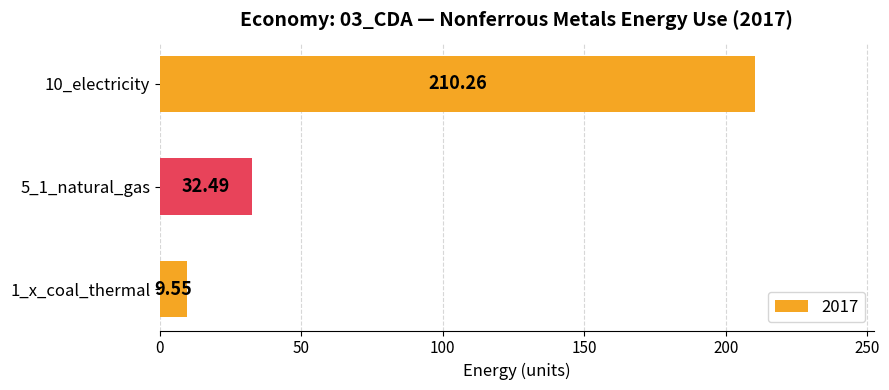

Which category has the highest value across all series?

10_electricity